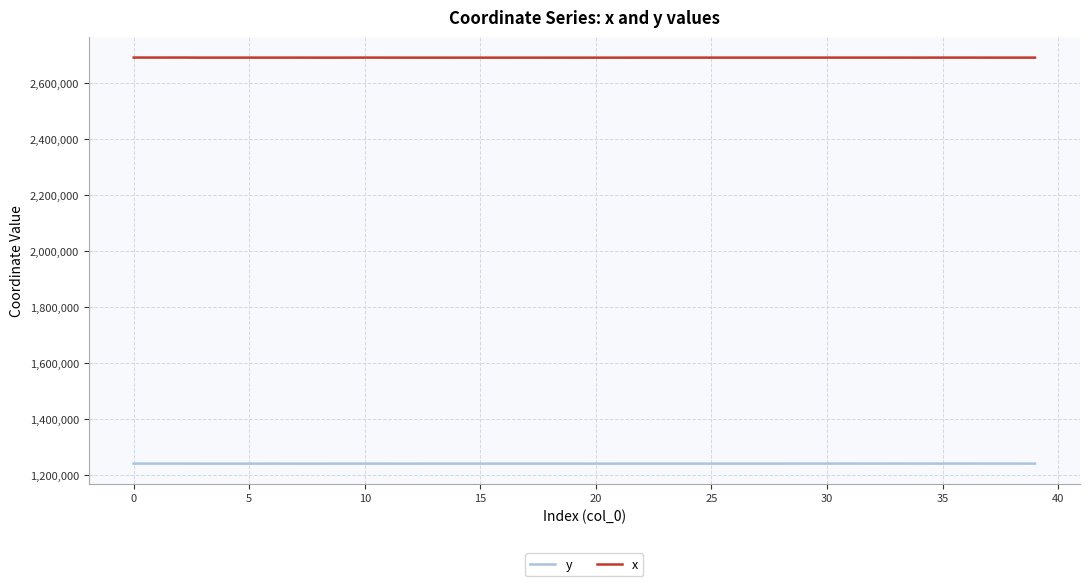

Which series has the largest total across all categories?

x